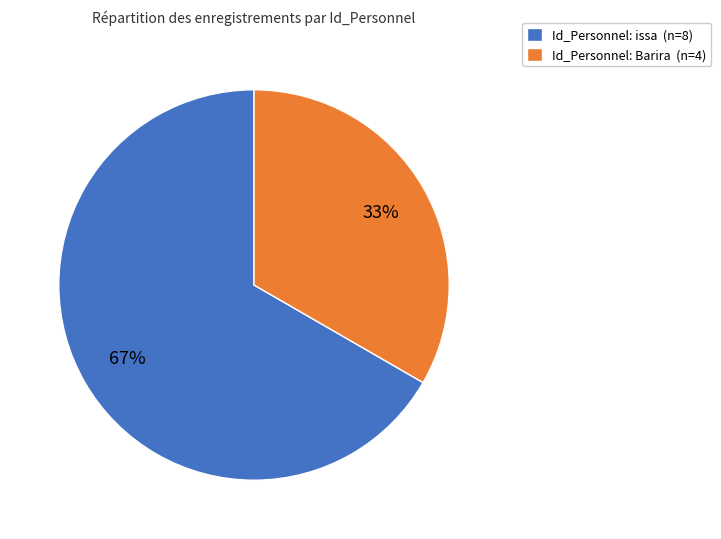

Count the number of slices in the pie.

2